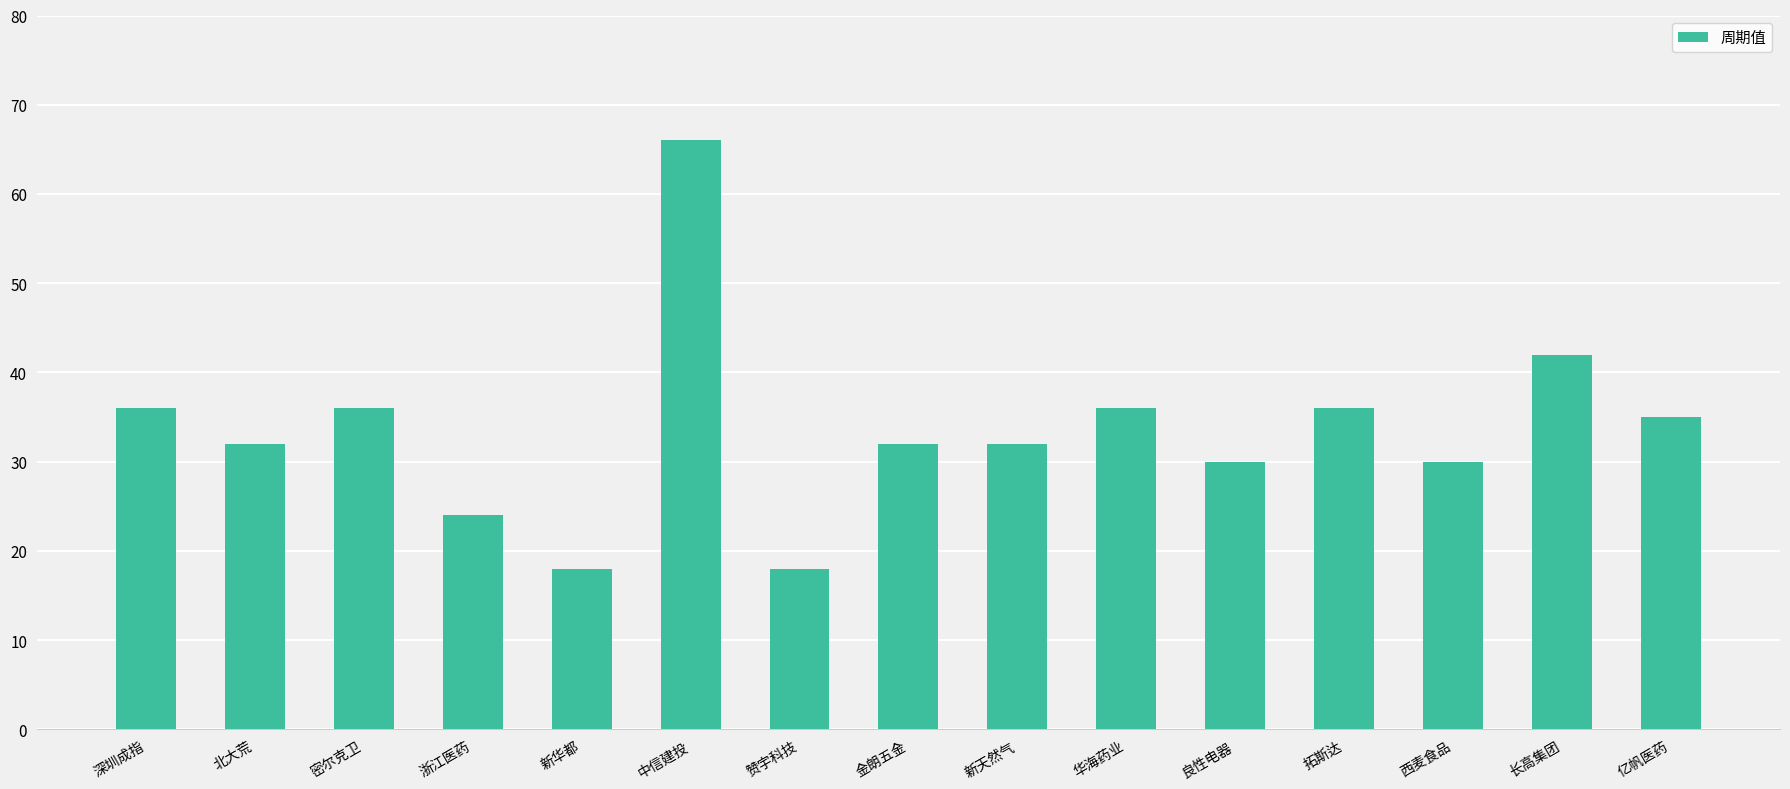

What is the value of the 13th bar from the left?

30